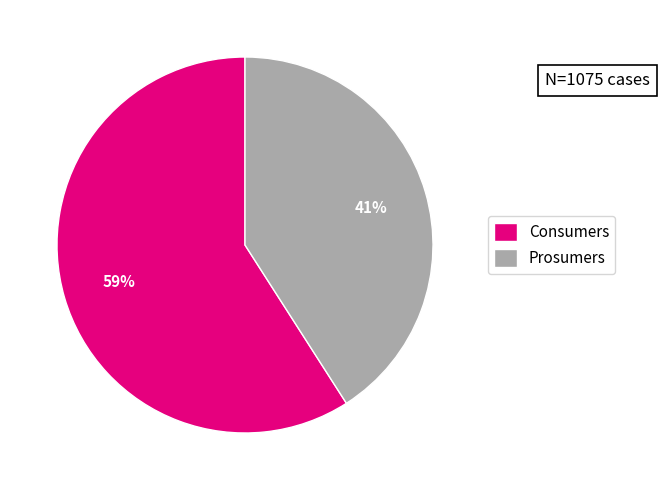

Which category has the smallest portion of the pie?

Prosumers